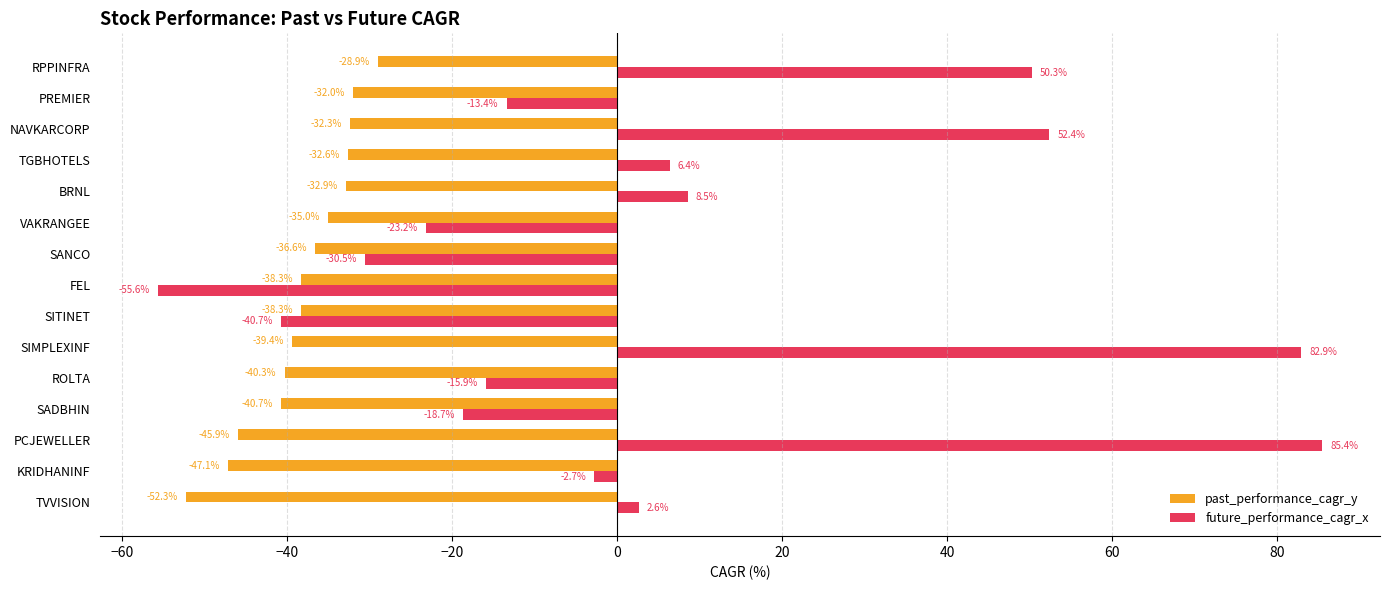

At RPPINFRA, list the series in order from smallest to largest.

past_performance_cagr_y, future_performance_cagr_x